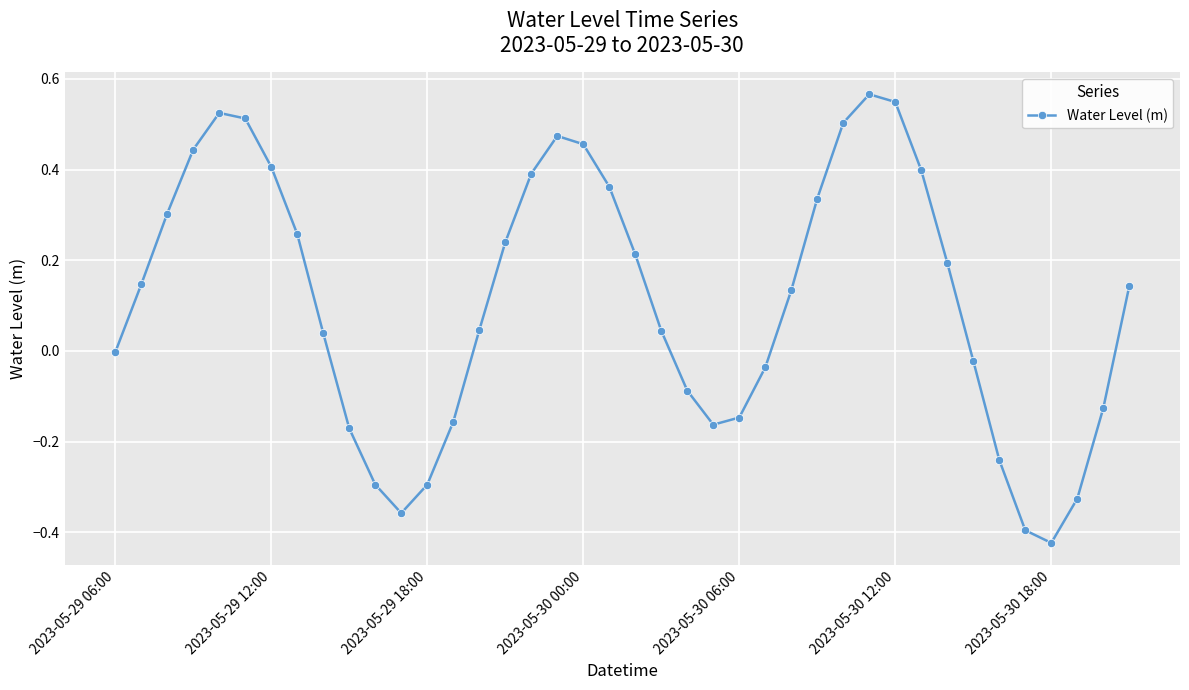

How many interior local peaks (higher than both neighbors) does the data have?

3